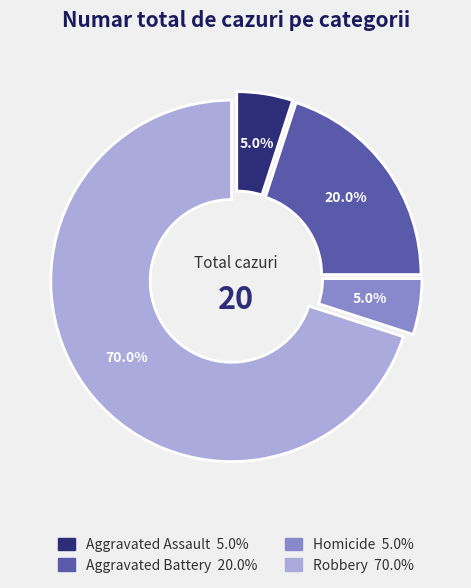

True or false: Homicide accounts for 5% of the total.

True